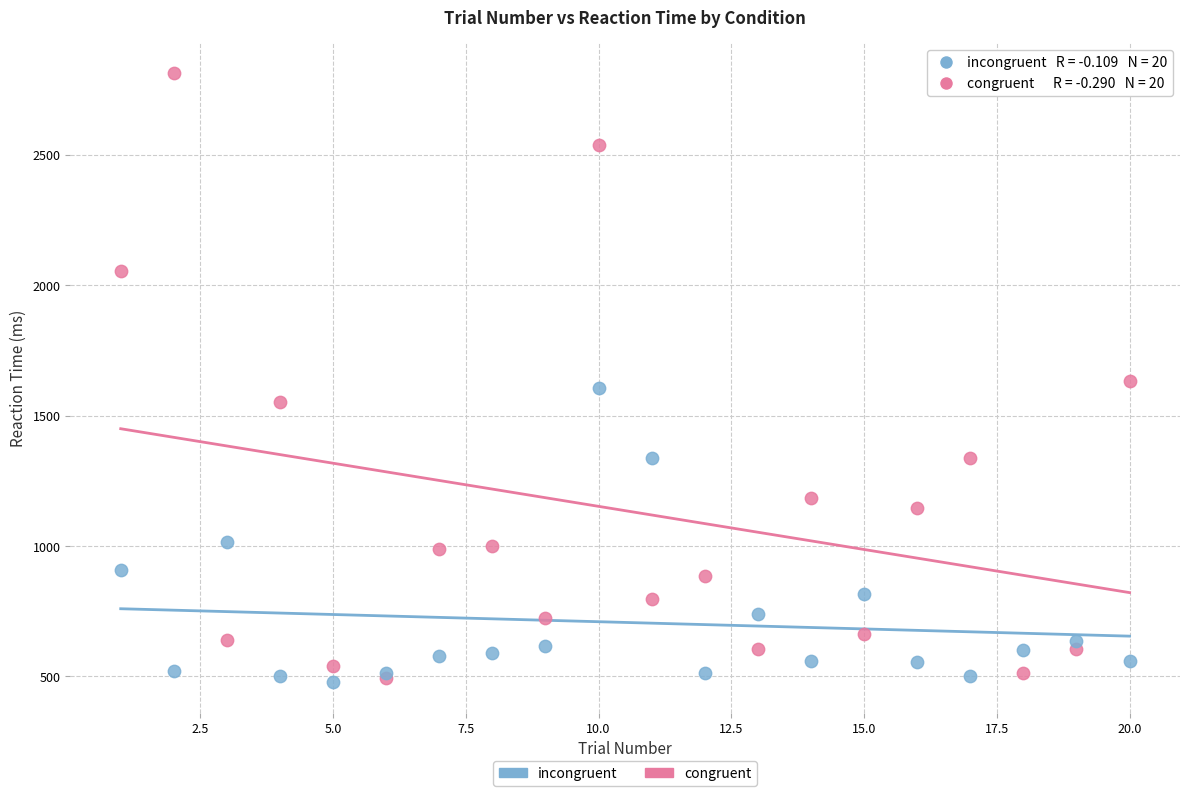

Which series contains the highest Y value?

congruent